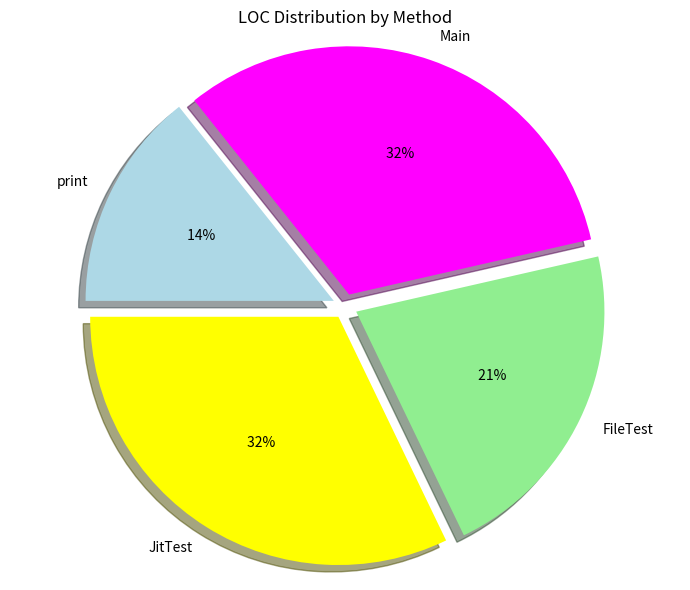

What percentage is the FileTest slice, to the nearest percent?

21%